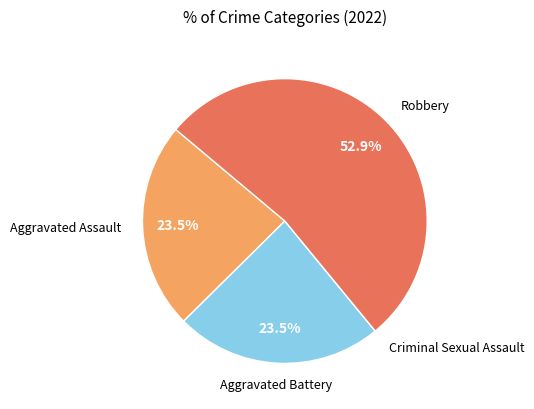

Is there any slice that represents more than half of the pie?

Yes